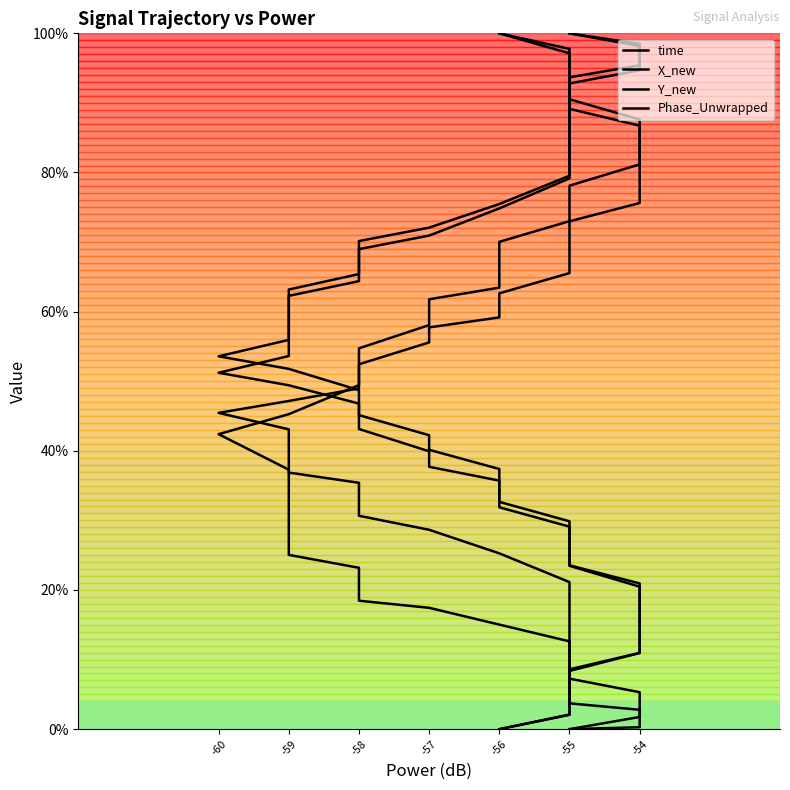

Read the Y_new value at -55.

16.0